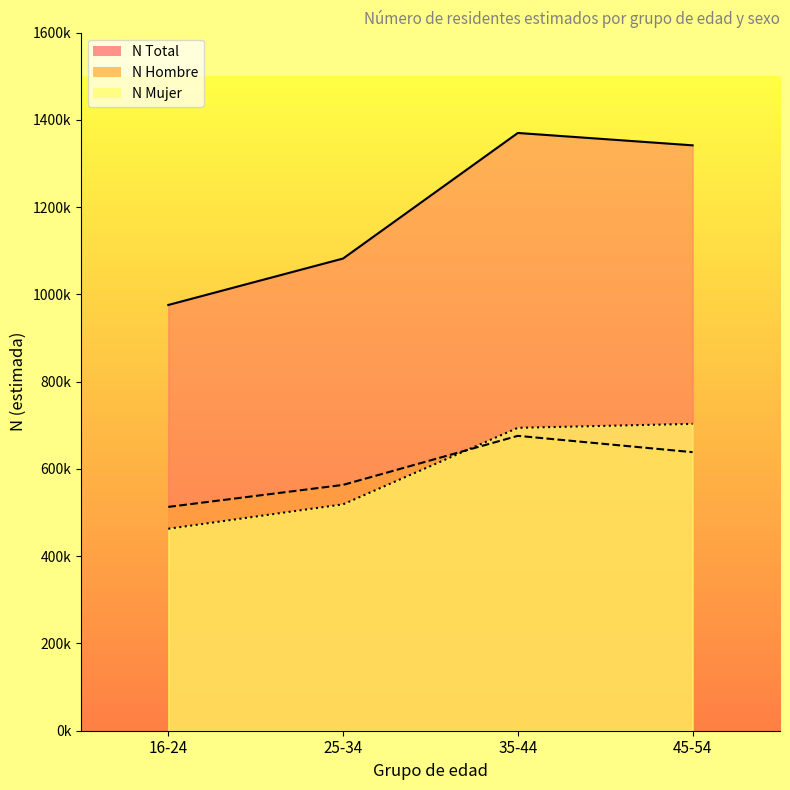

At how many categories does at least one series exceed 594634?

4